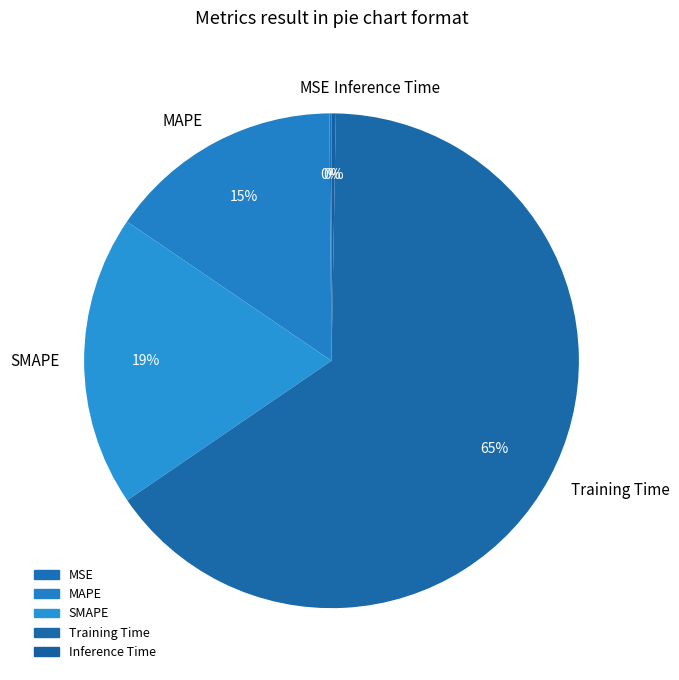

To the nearest percent, what is the difference between the Inference Time and SMAPE slice percentages?

19%